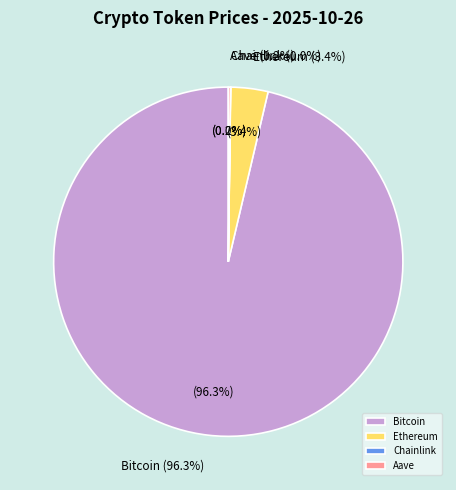

Which category has the biggest portion of the pie?

Bitcoin